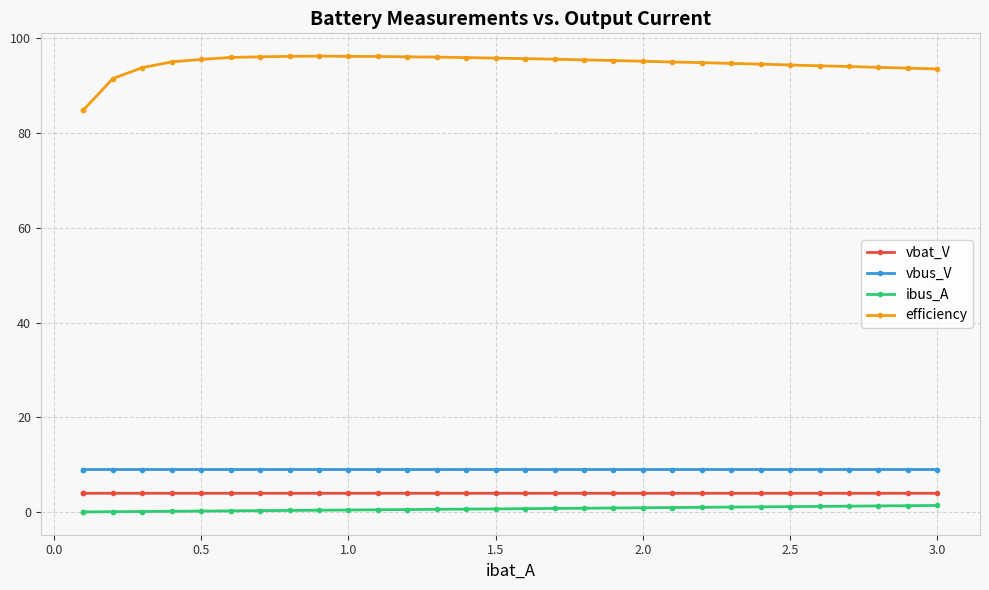

Which series has the largest total across all categories?

efficiency